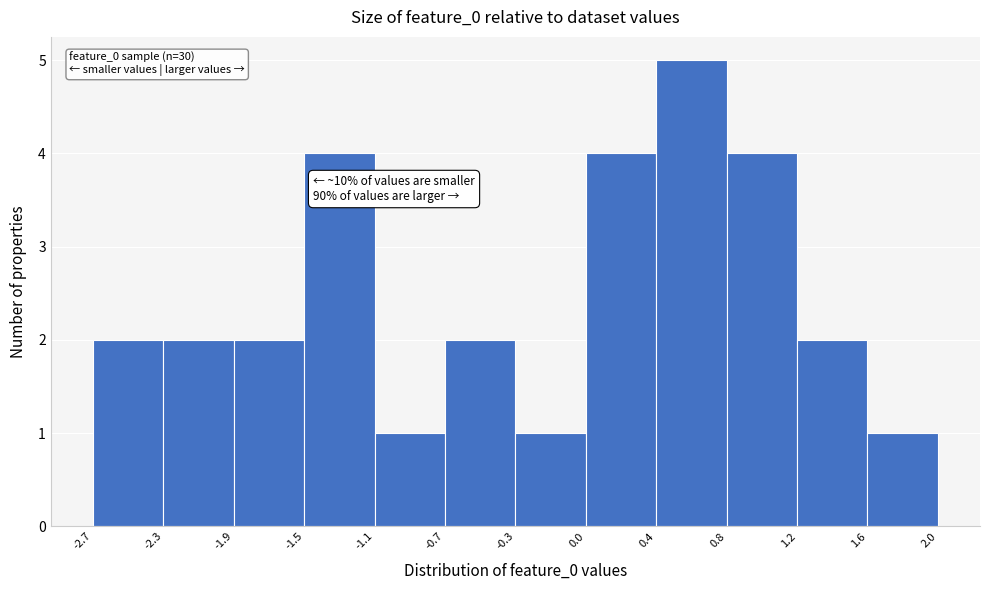

Over which range of the x-axis is the bar tallest?

0.4 to 0.8